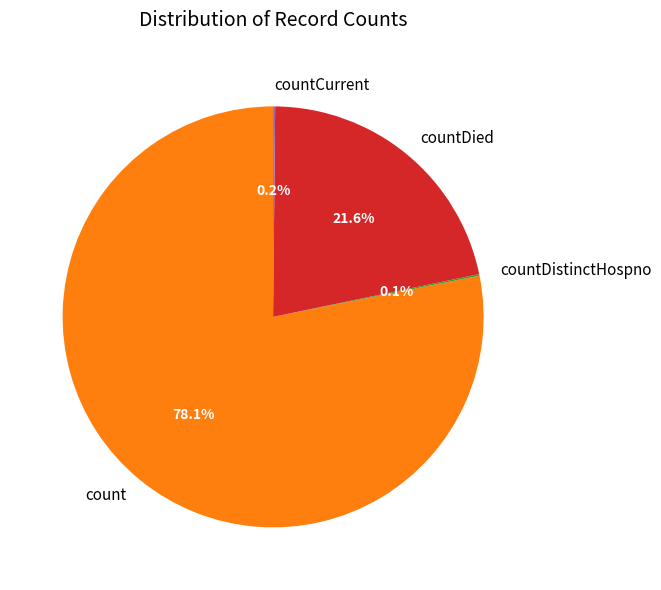

Combined, do count and countDied account for over 50%?

Yes